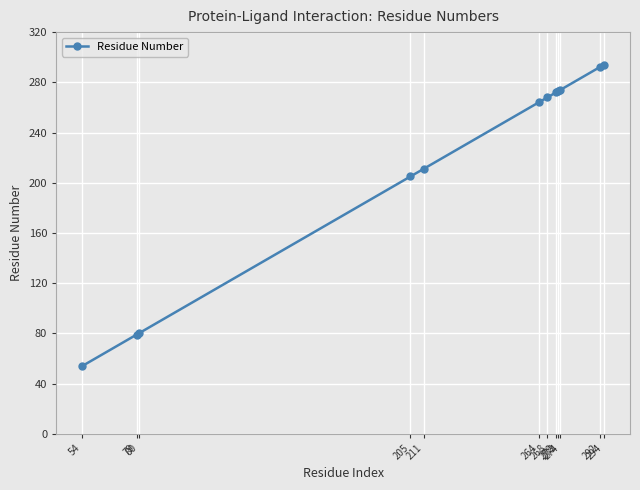

What is the difference between the maximum and minimum values?

240